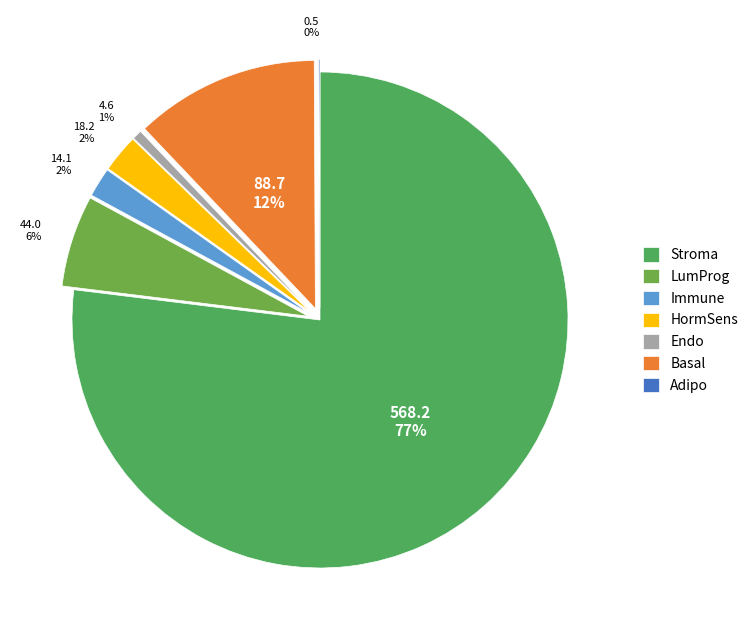

To the nearest percent, what percentage of the pie is Immune?

2%